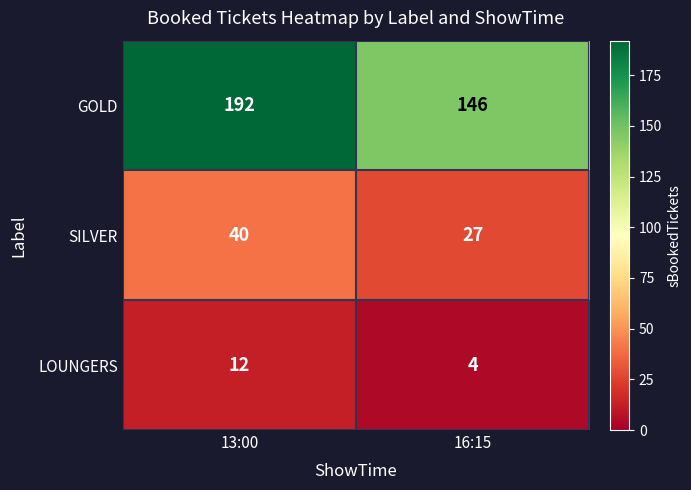

Which series changed the most between 13:00 and 16:15?

GOLD